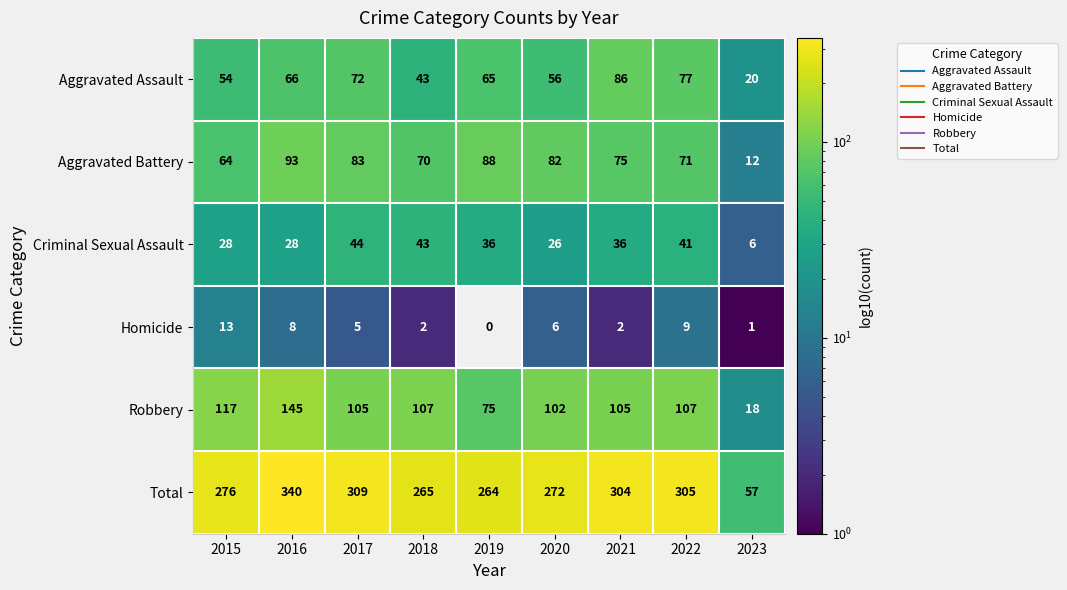

What is the total value across all series at 2018?

530